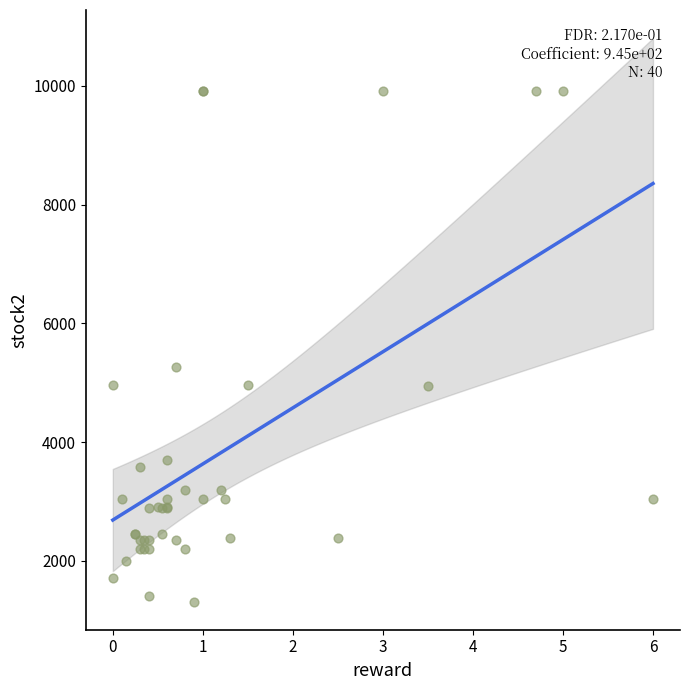

What Y value in the scatter plot is closest to 5614?

5264